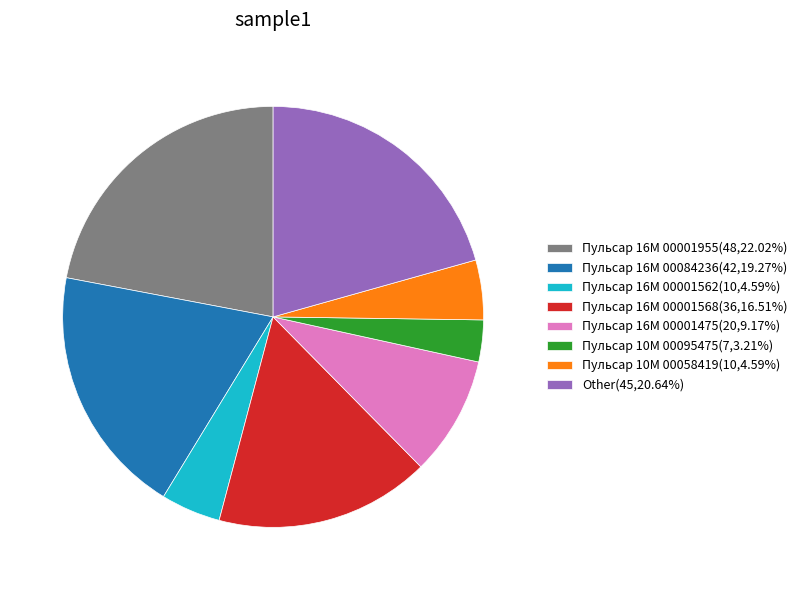

Is there a majority slice in this chart?

No